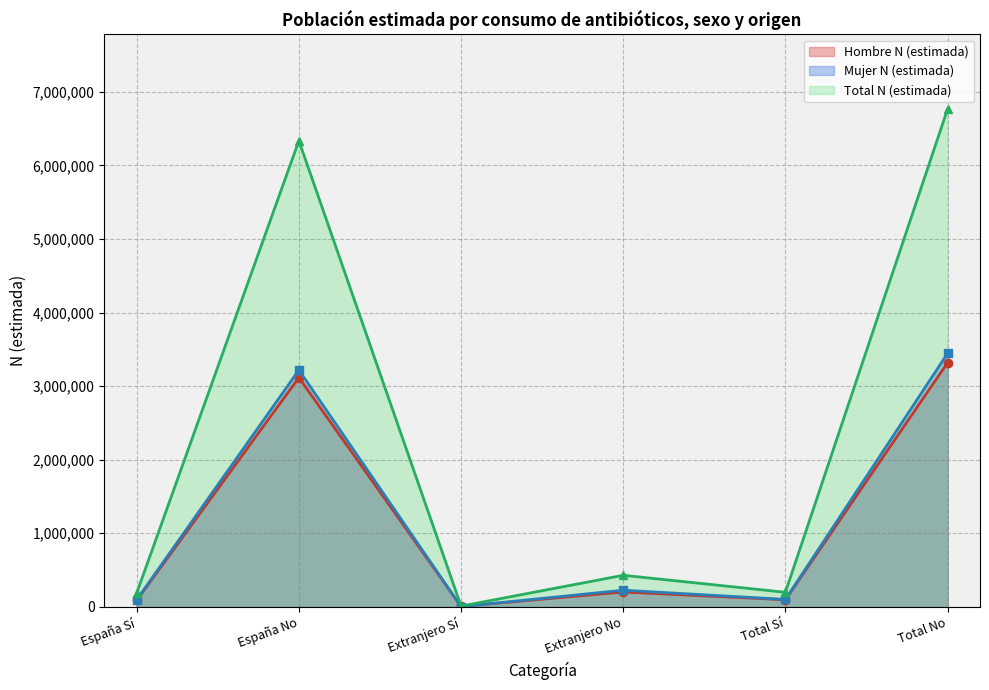

The value of Hombre N (estimada) at España No is 5405686. True or false?

False